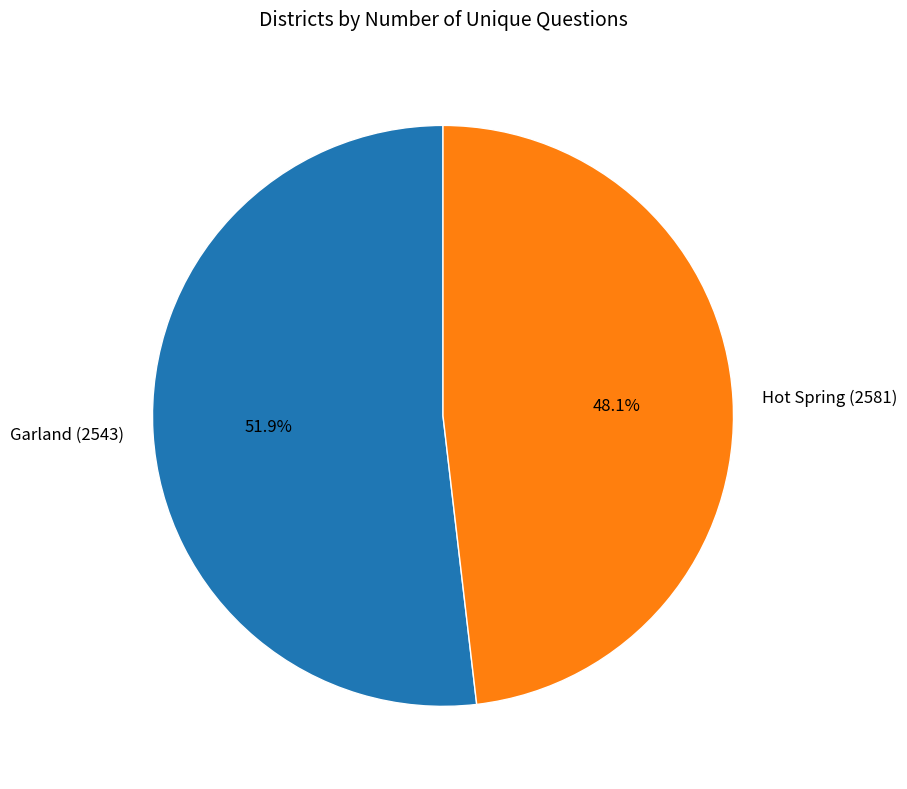

Combined, do Hot Spring (2581) and Garland (2543) account for over 50%?

Yes